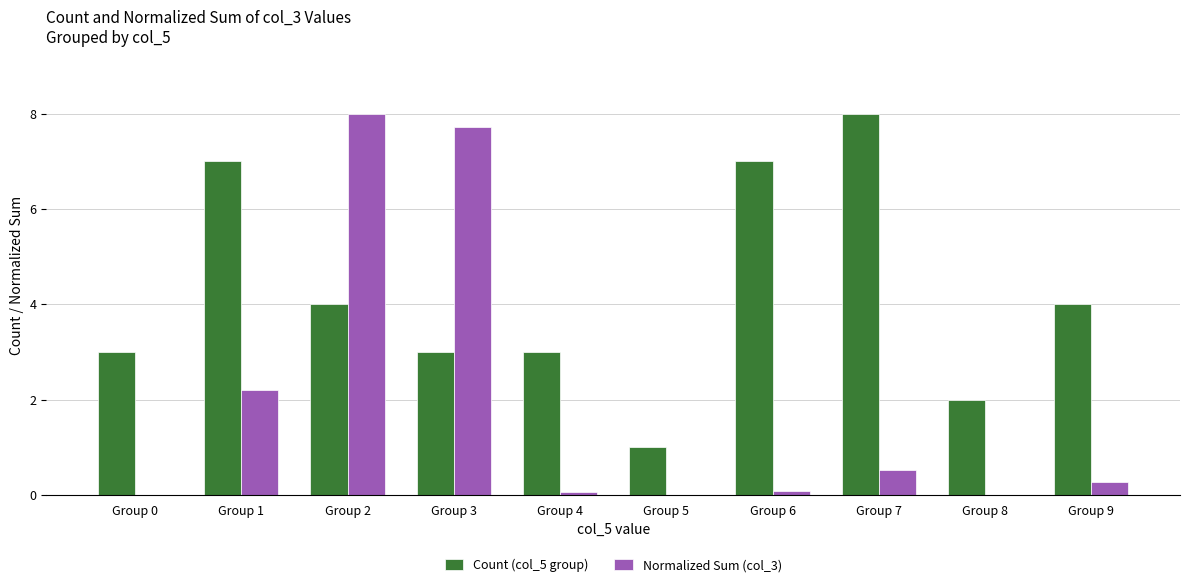

What is the total value across all series at Group 3?

10.7